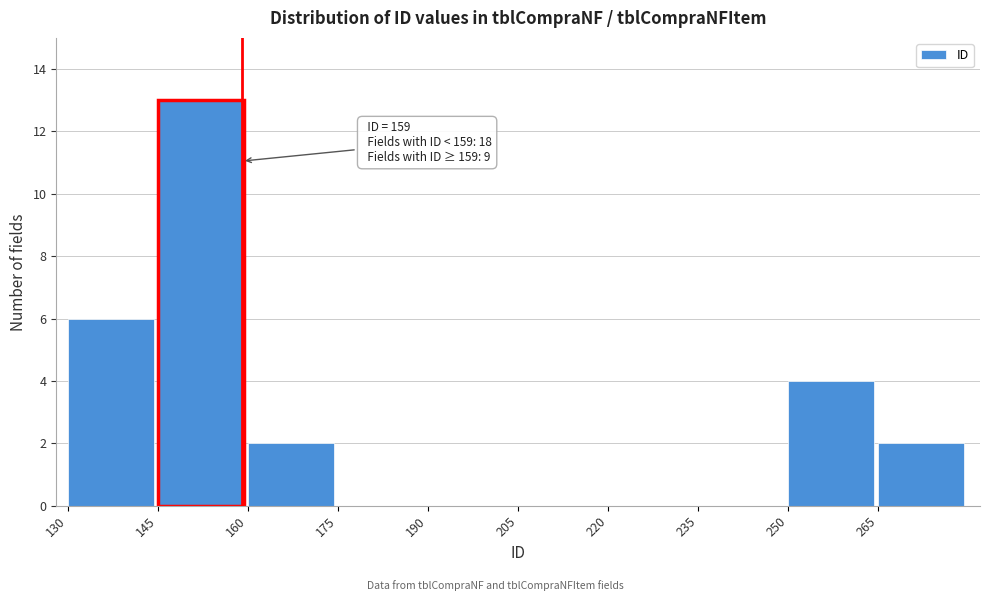

Over which range of the x-axis is the bar tallest?

145 to 160